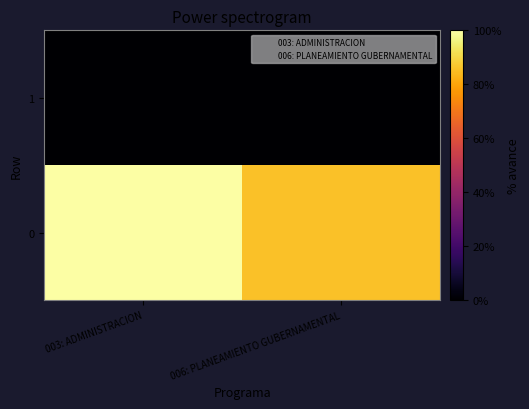

Reading left to right, transcribe all the data shown in this chart.

0: 003: ADMINISTRACION=100.0	006: PLANEAMIENTO GUBERNAMENTAL=85.6
1: 003: ADMINISTRACION=0.0	006: PLANEAMIENTO GUBERNAMENTAL=0.0